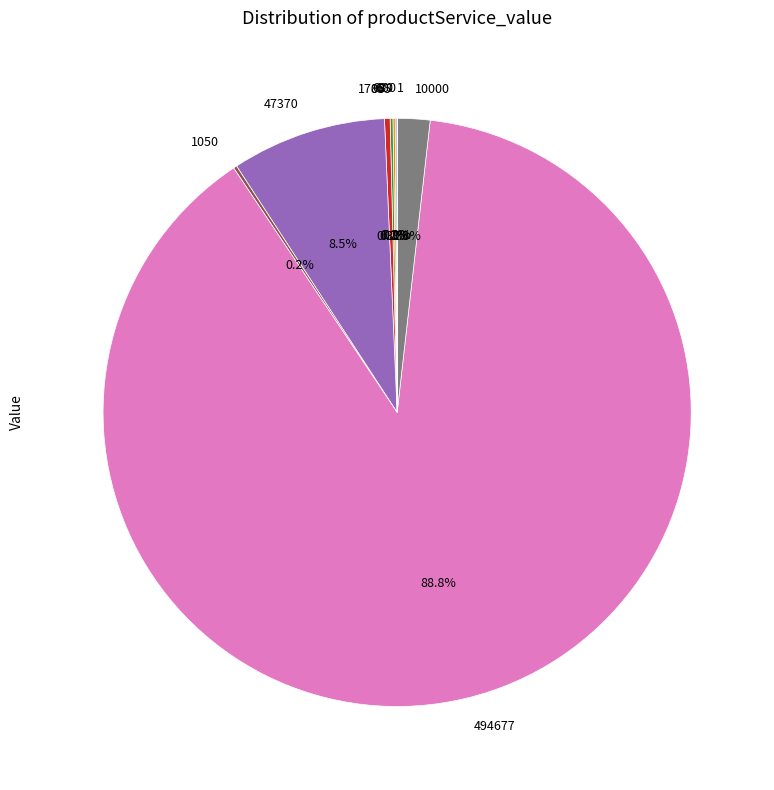

Which category has the biggest portion of the pie?

494677